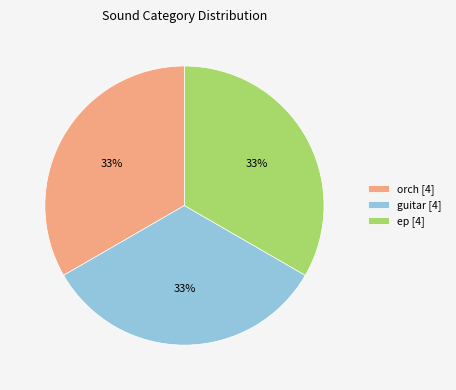

The orch [4] slice represents 22% of the pie. True or false?

False